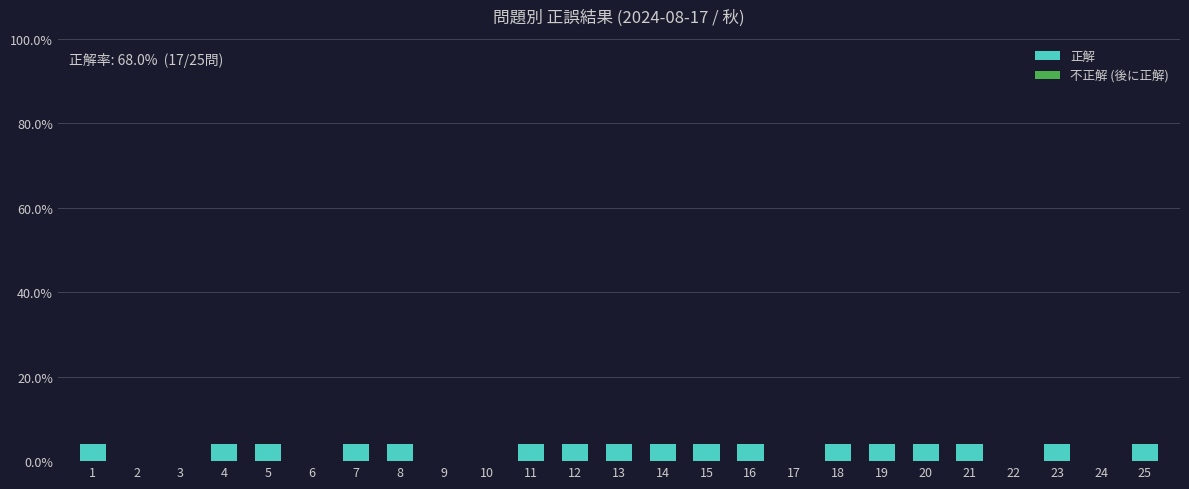

Does the chart contain any negative values?

No